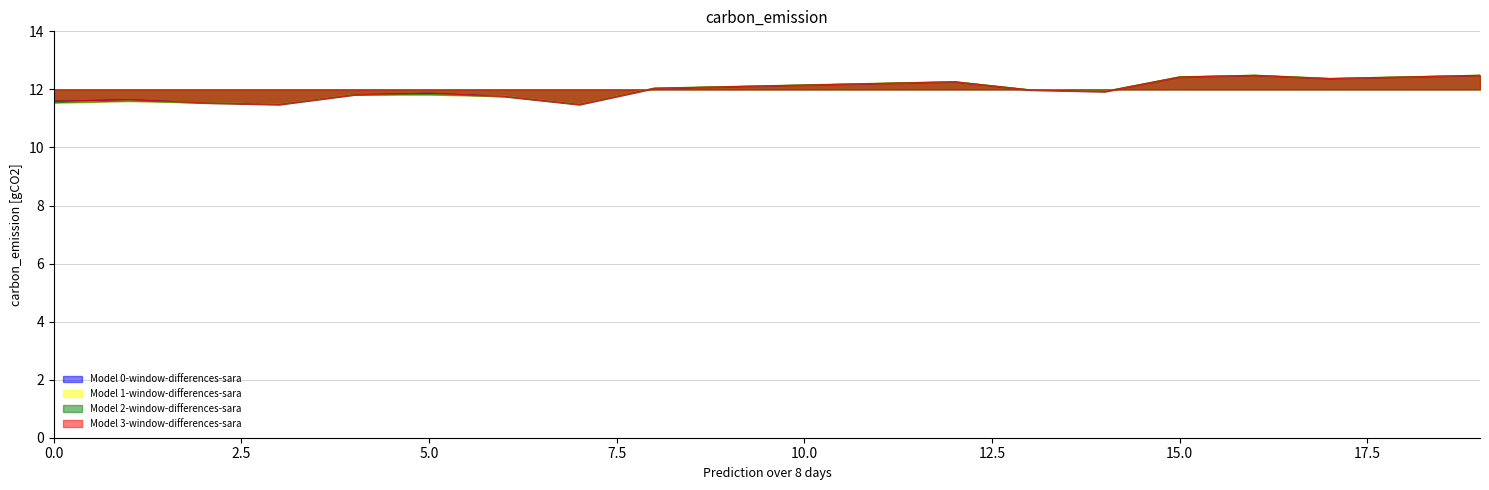

True or false: Model 3-window-differences-sara and Model 1-window-differences-sara cross at least once.

True